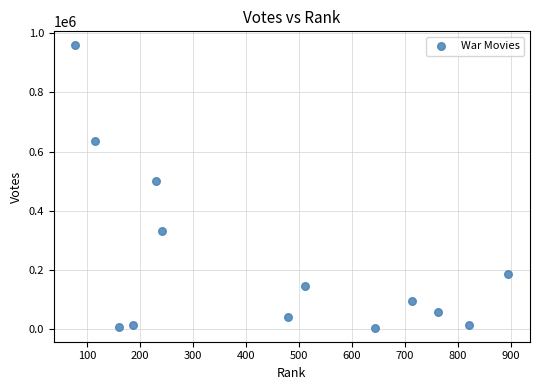

What is the range of X values (max minus min)?

817